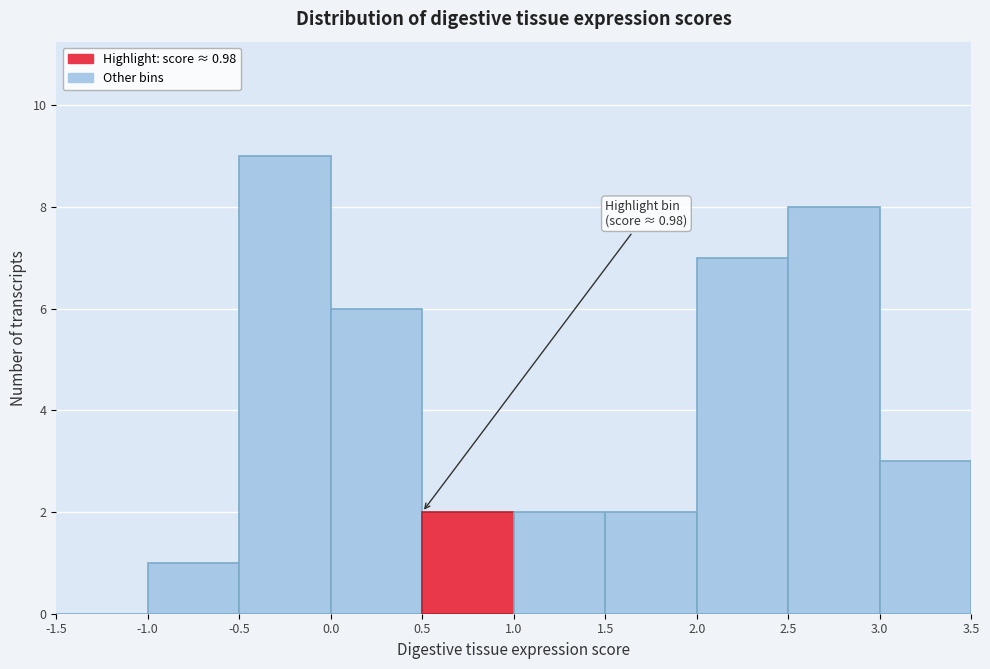

Which range on the x-axis has the tallest bar?

-0.5 to 0.0